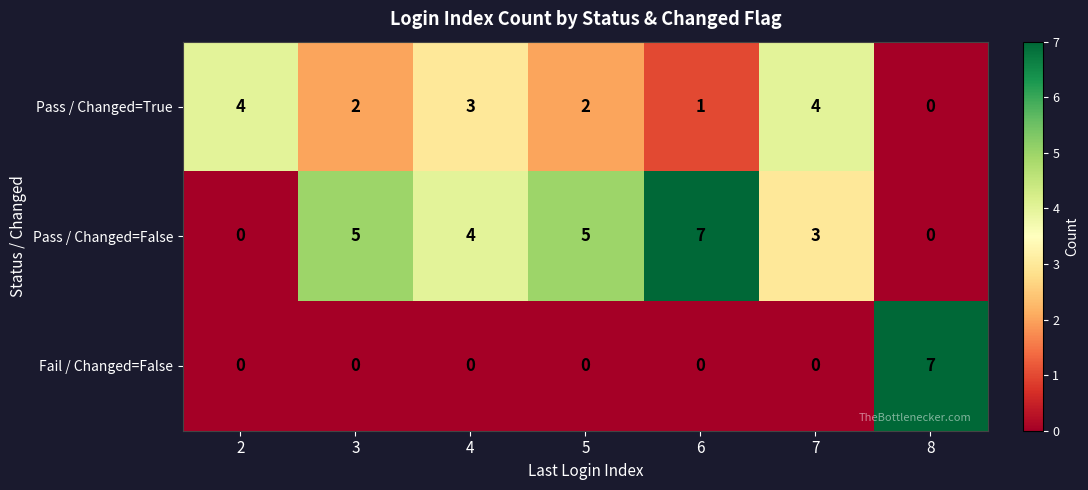

Is the value of Pass / Changed=True at 3 greater than the value of Fail / Changed=False at 4?

Yes